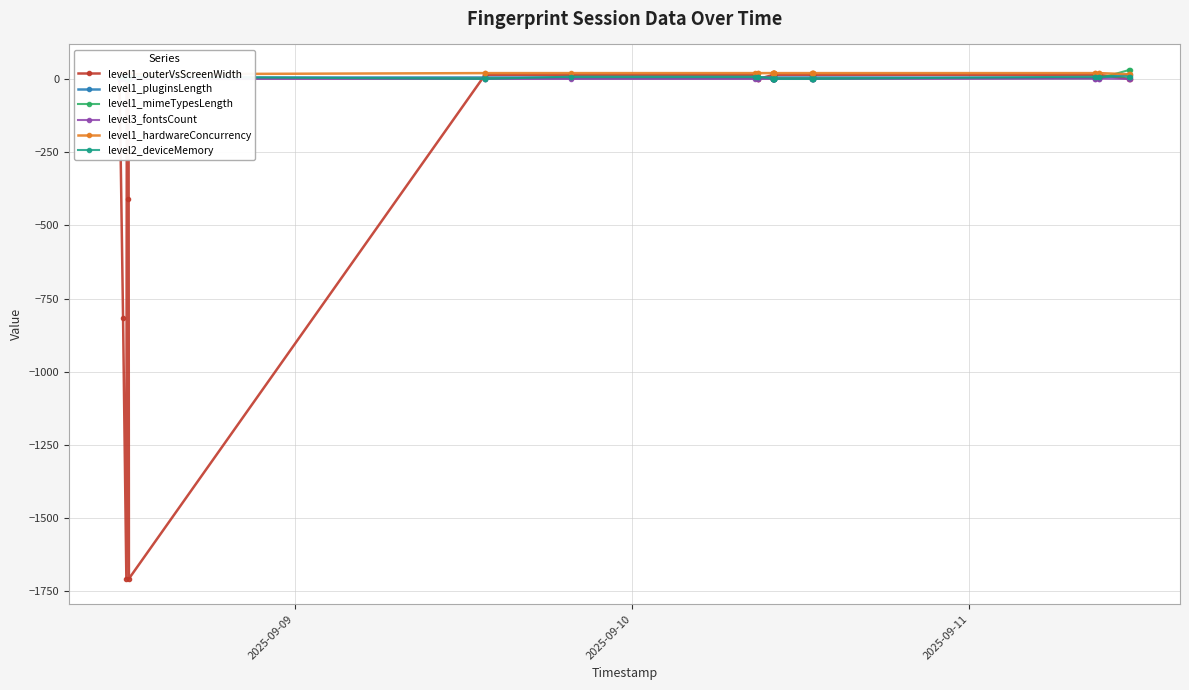

What is the sum of all level1_outerVsScreenWidth values?

-4306